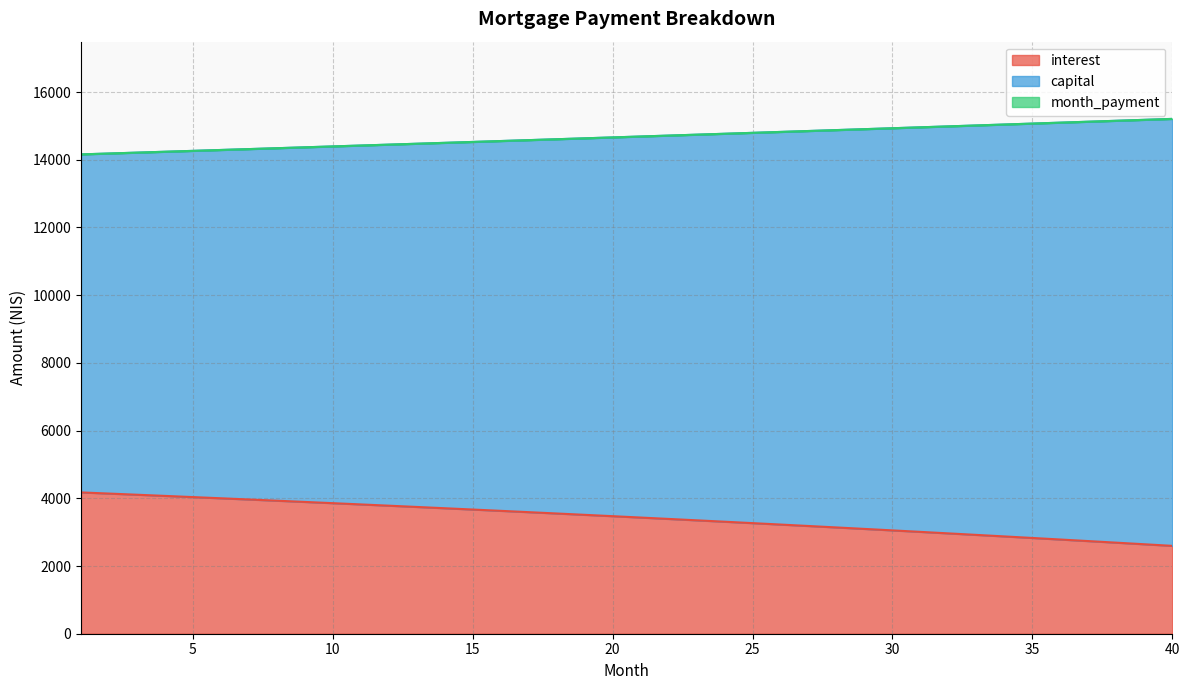

True or false: capital and month_payment cross at least once.

False